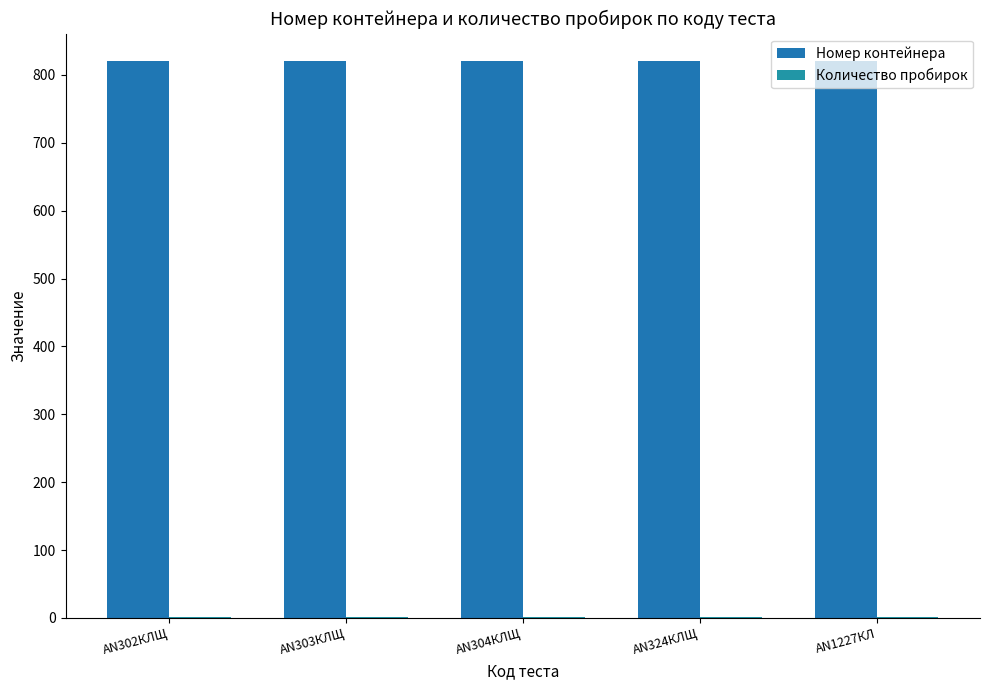

Reading right to left, extract all data points from this chart.

Номер контейнера: AN1227КЛ=820	AN324КЛЩ=820	AN304КЛЩ=820	AN303КЛЩ=820	AN302КЛЩ=820
Количество пробирок: AN1227КЛ=1	AN324КЛЩ=1	AN304КЛЩ=1	AN303КЛЩ=1	AN302КЛЩ=1